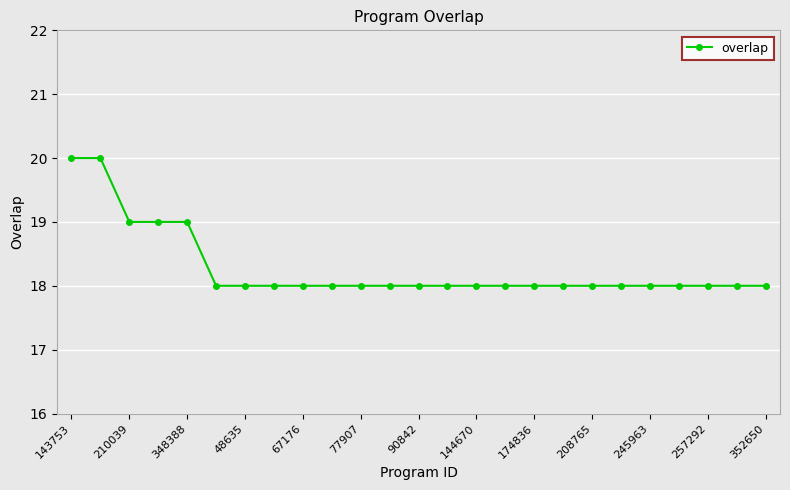

What is the average value?

18